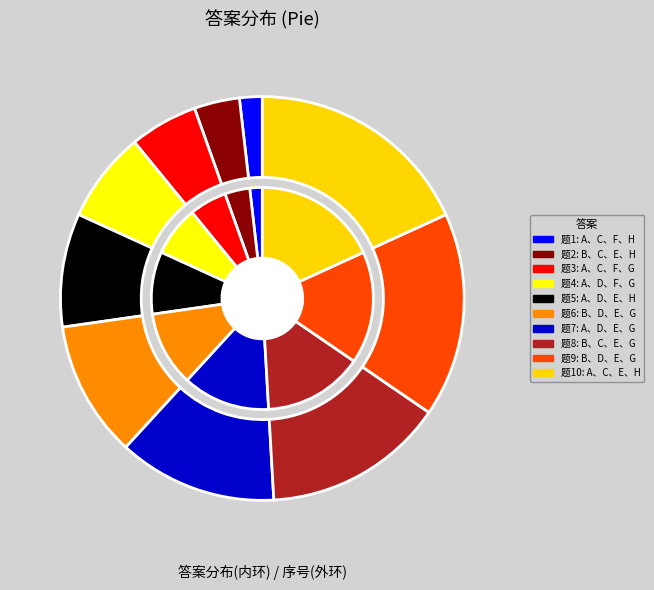

Is it true that A、D、E、H is 9% of the pie?

True